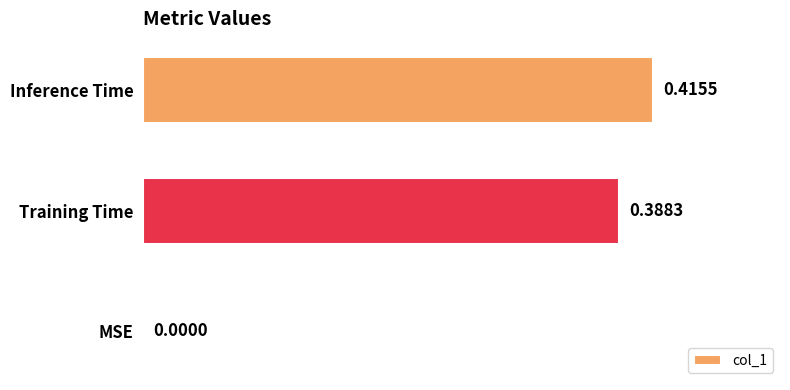

At which label is the value closest to 0?

MSE